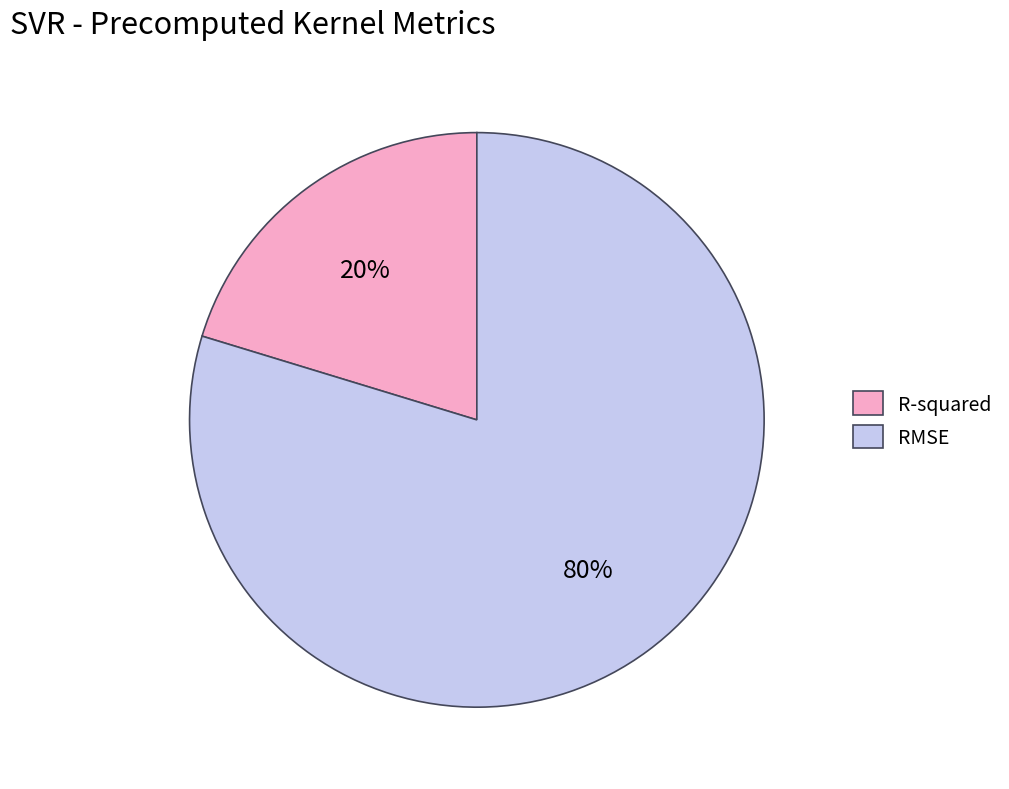

To the nearest percent, what is the combined percentage of R-squared and RMSE?

100%